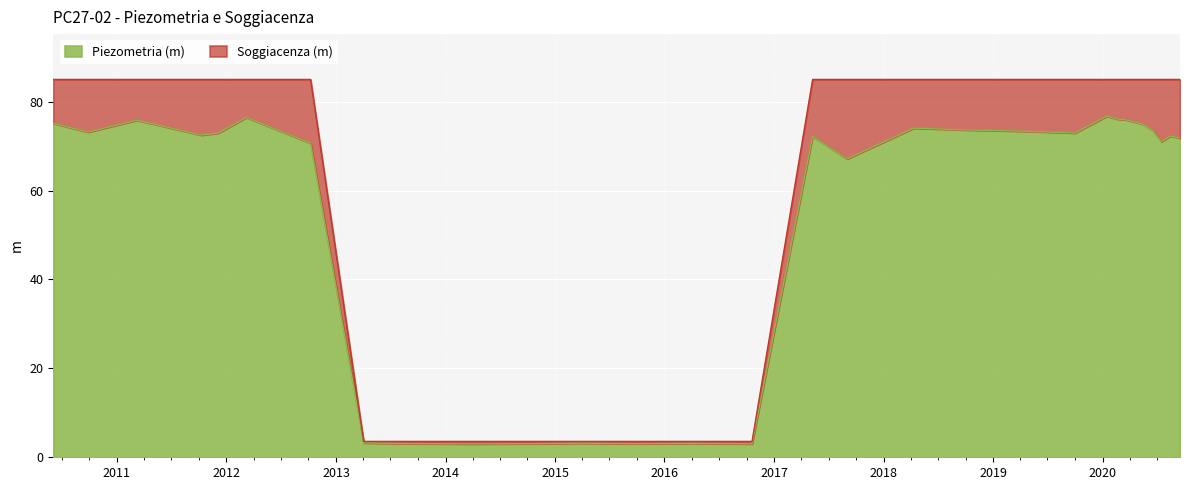

Reading left to right, extract all data points from this chart.

75.1	73.2	75.8	72.5	72.9	76.5	70.7	3.2	3.1	3.0	3.1	3.2	3.0	3.1	3.0	72.3	67.1	74.0	73.6	73.3	73.0	76.7	76.1	75.9	75.5	74.9	73.6	71.0	72.3	71.8